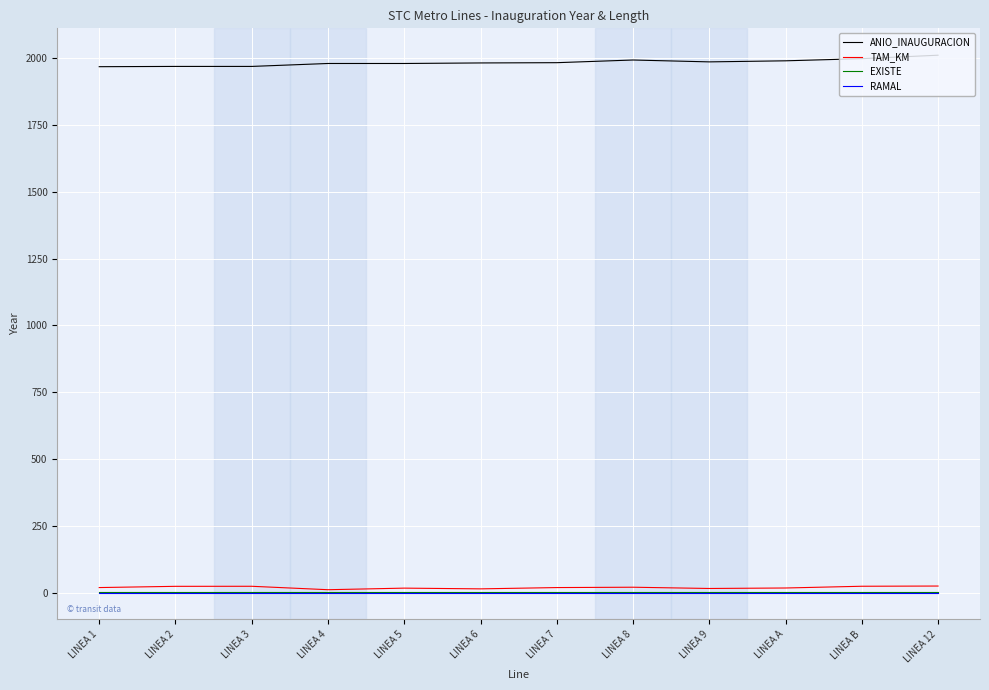

What is the lowest value of the EXISTE series?

1.0